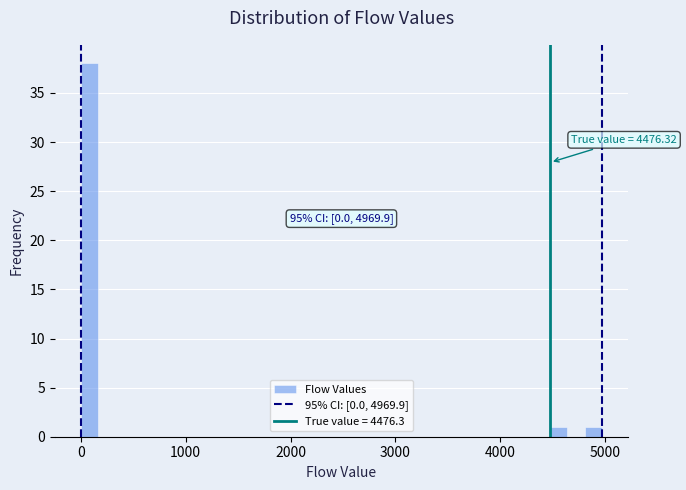

Read against the x-axis, roughly where is the centre of the tallest bar?

100